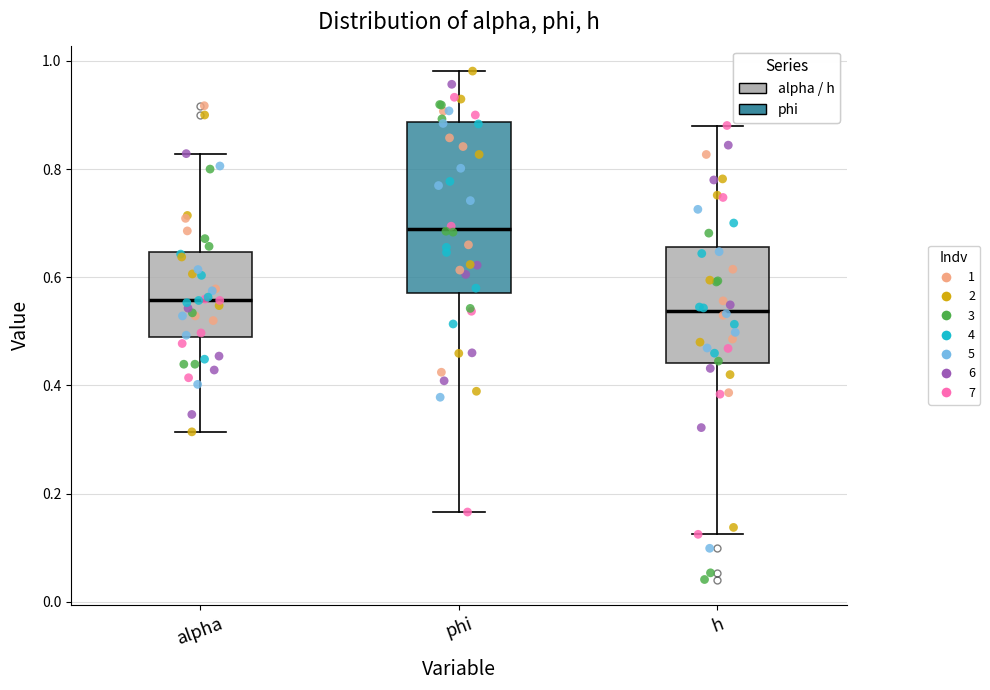

Reading left to right, read every box against the y-axis: the position of its median line, the range the box covers, and the ends of its whiskers. The values are not printed on the chart, so give them approximately, as read against the axis.

alpha: median 0.56, box 0.48 to 0.64, whiskers 0.32 to 0.82
phi: median 0.68, box 0.58 to 0.88, whiskers 0.16 to 0.98
h: median 0.54, box 0.44 to 0.66, whiskers 0.12 to 0.88